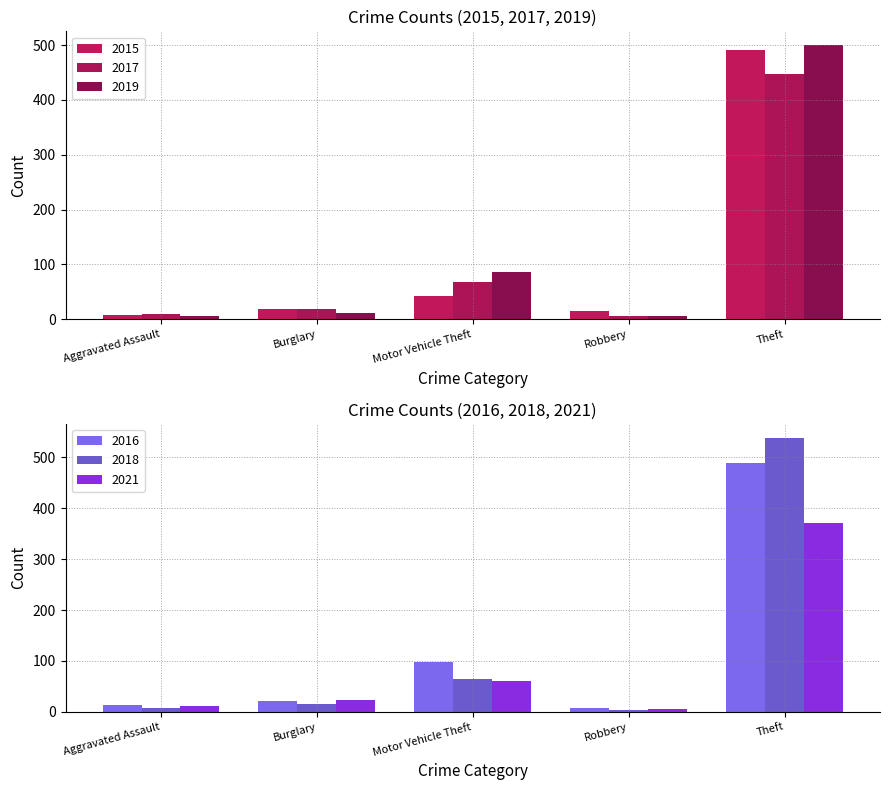

Where is 2021 nearest to the value 185?

Motor Vehicle Theft